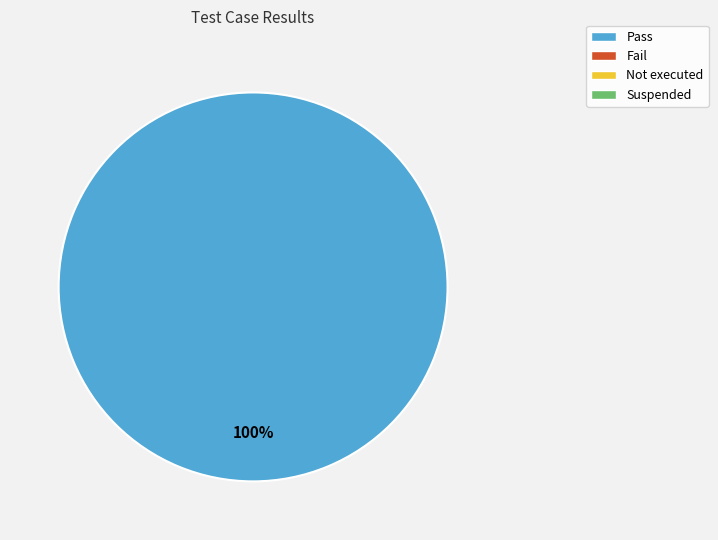

Is there a majority slice in this chart?

Yes